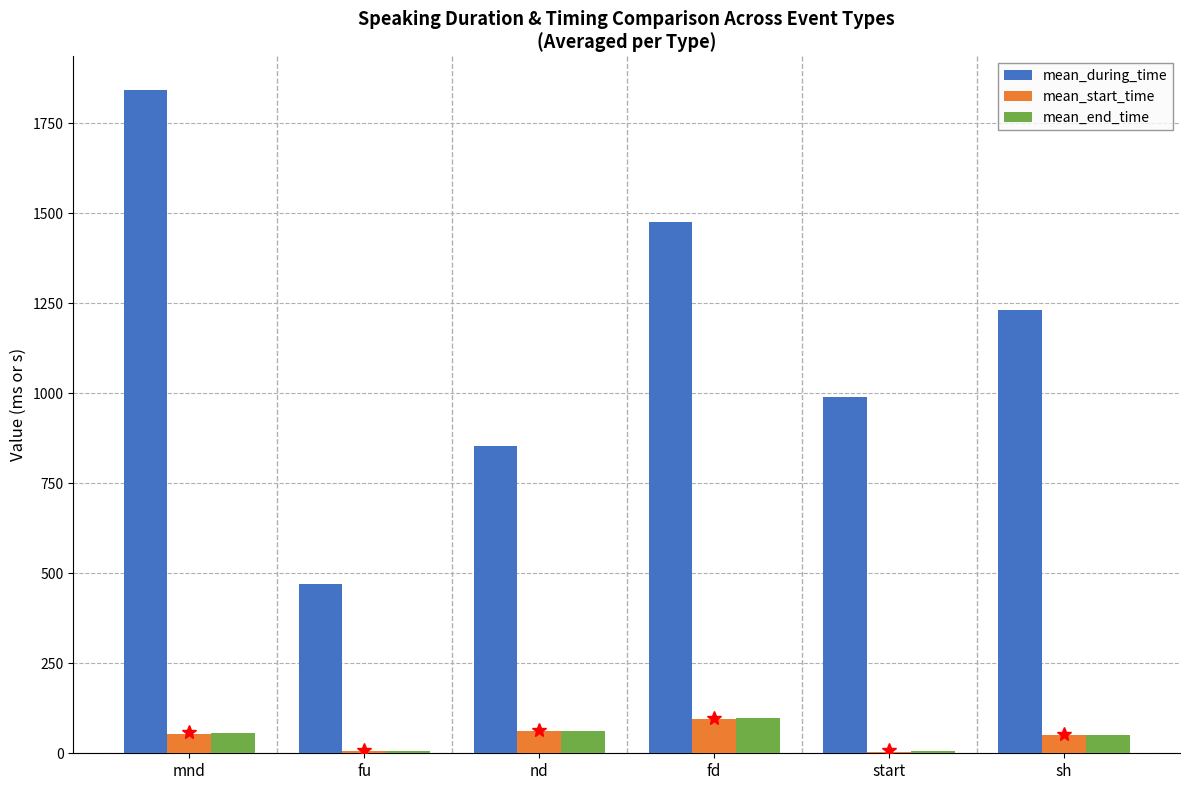

Which series changed the most between fd and sh?

mean_during_time